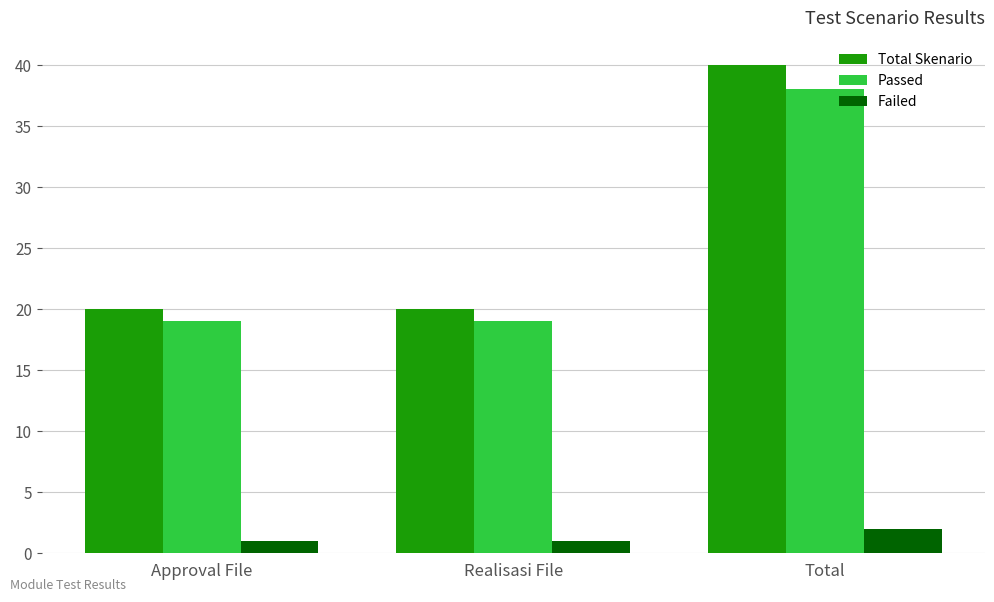

What is the label of the 1st bar from the left?

Approval File